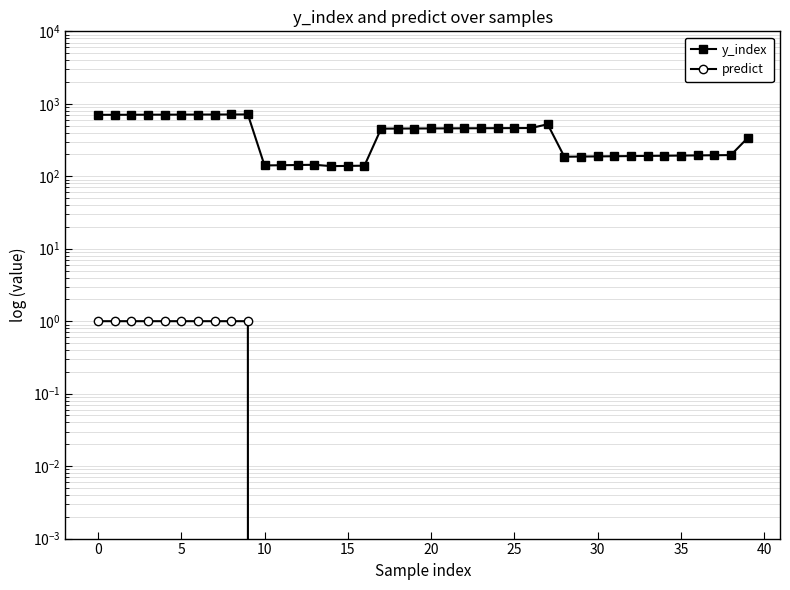

What is the label of the 30th point from the left?

29